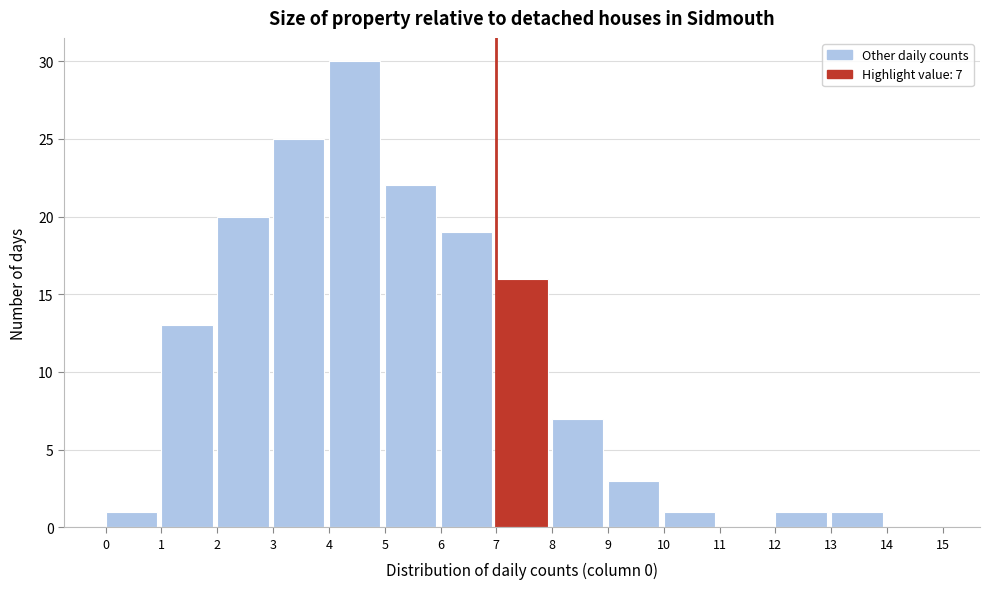

Over which range of the x-axis is the bar tallest?

4 to 5